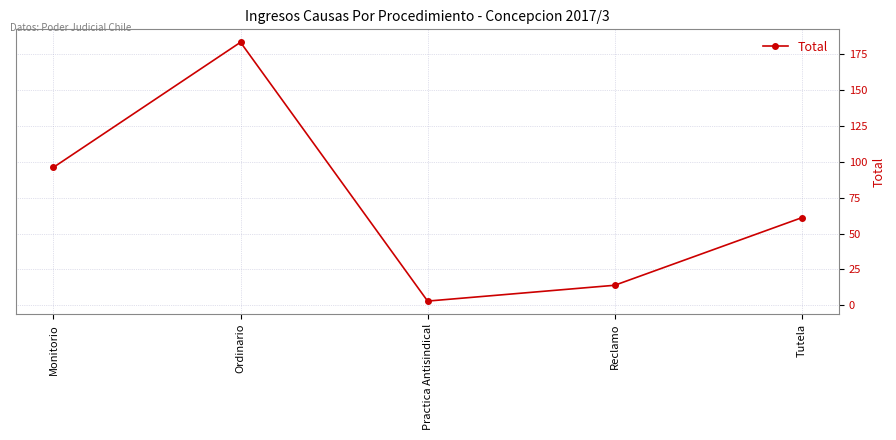

List the labels in order of value, smallest first.

Practica Antisindical, Reclamo, Tutela, Monitorio, Ordinario